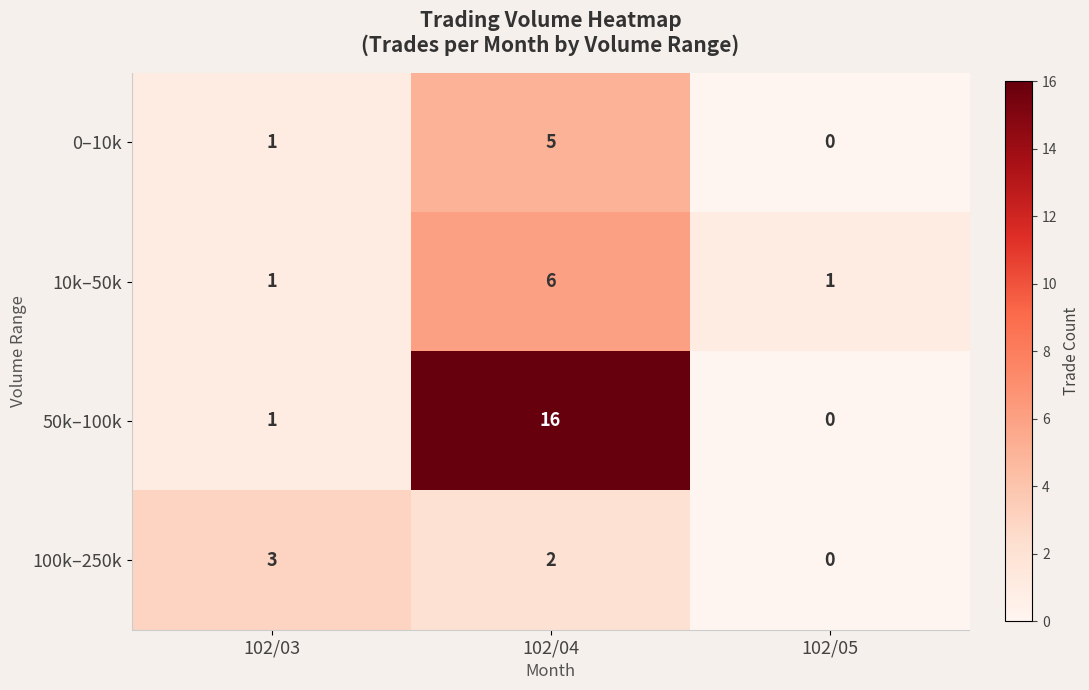

Which series has the largest total across all categories?

50k–100k